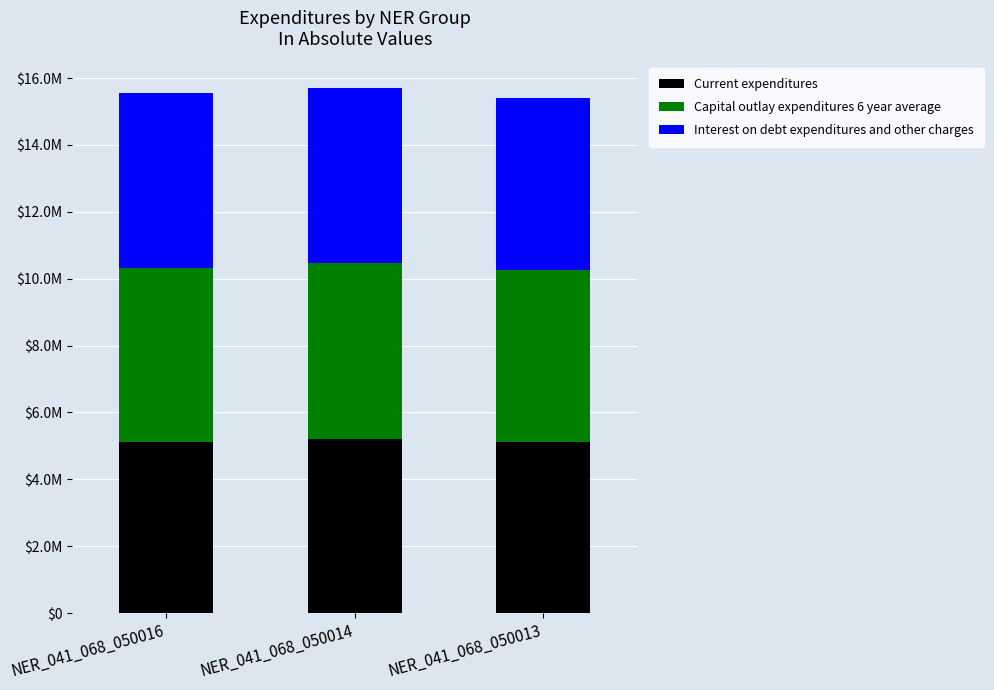

Are the bars horizontal?

No